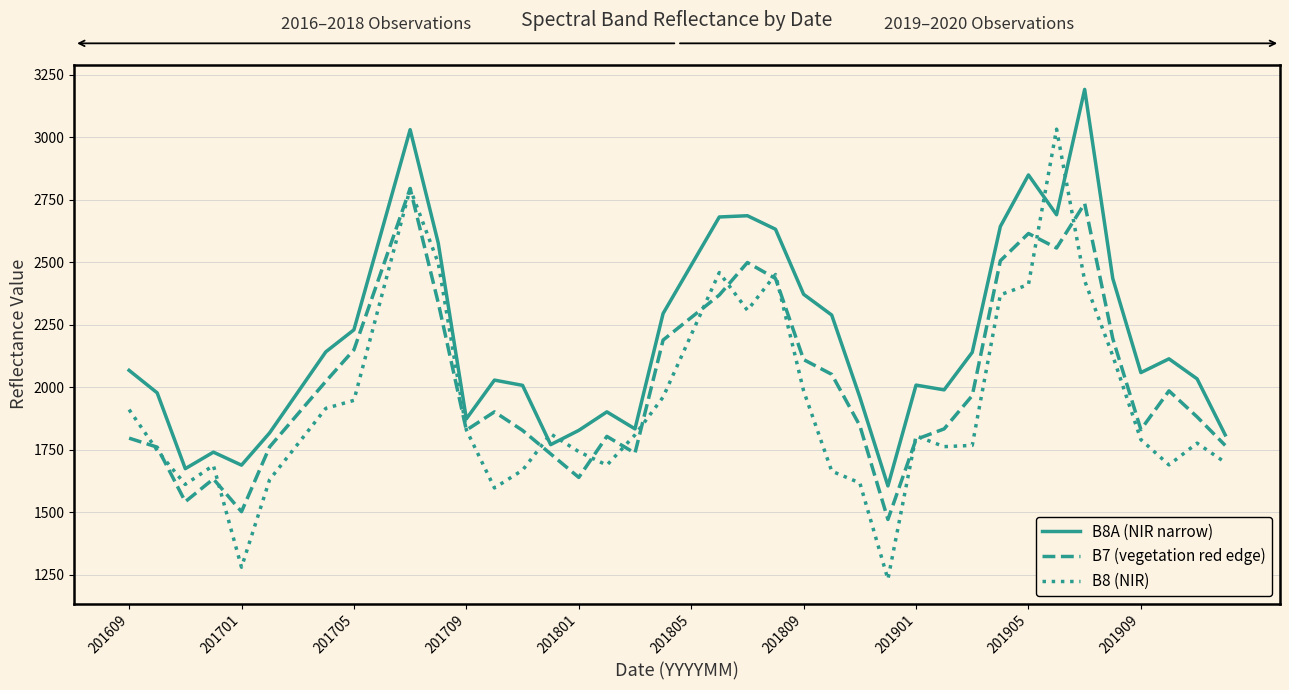

Which series has the largest total across all categories?

B8A (NIR narrow)